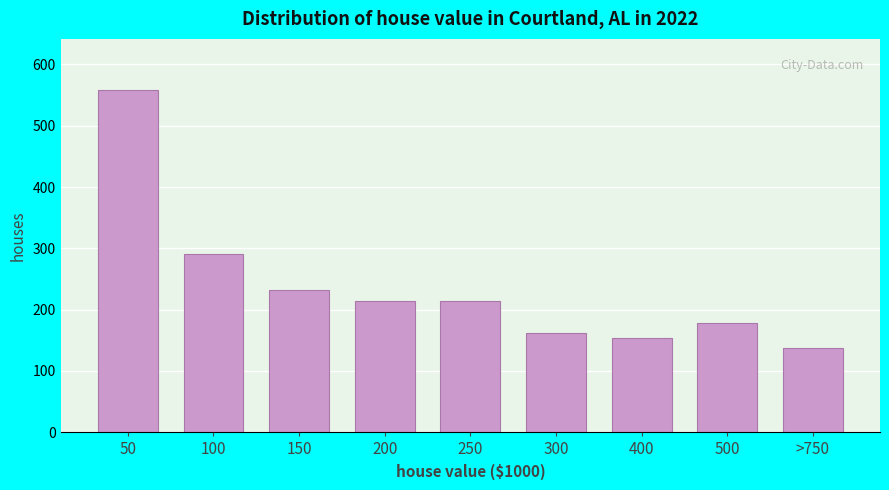

Reading right to left, extract all data points from this chart.

>750=138	500=178	400=154	300=162	250=214	200=214	150=232	100=290	50=558